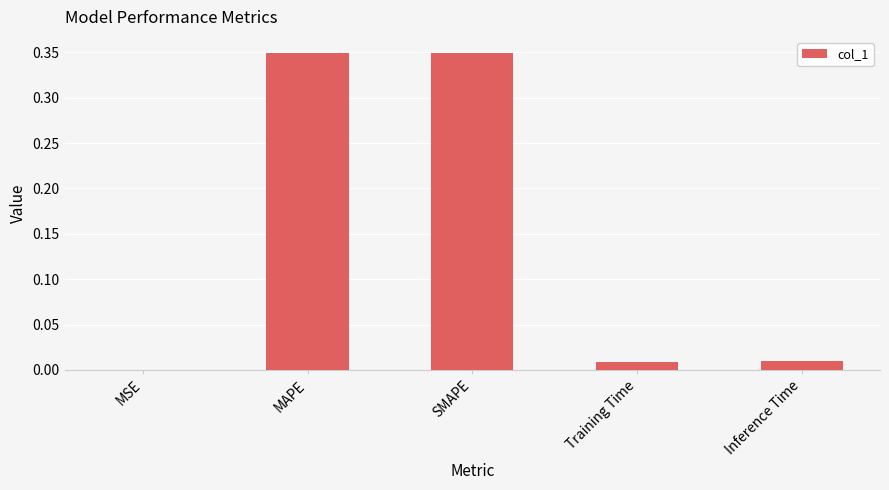

Is it true that the value at MSE is 0.0?

True